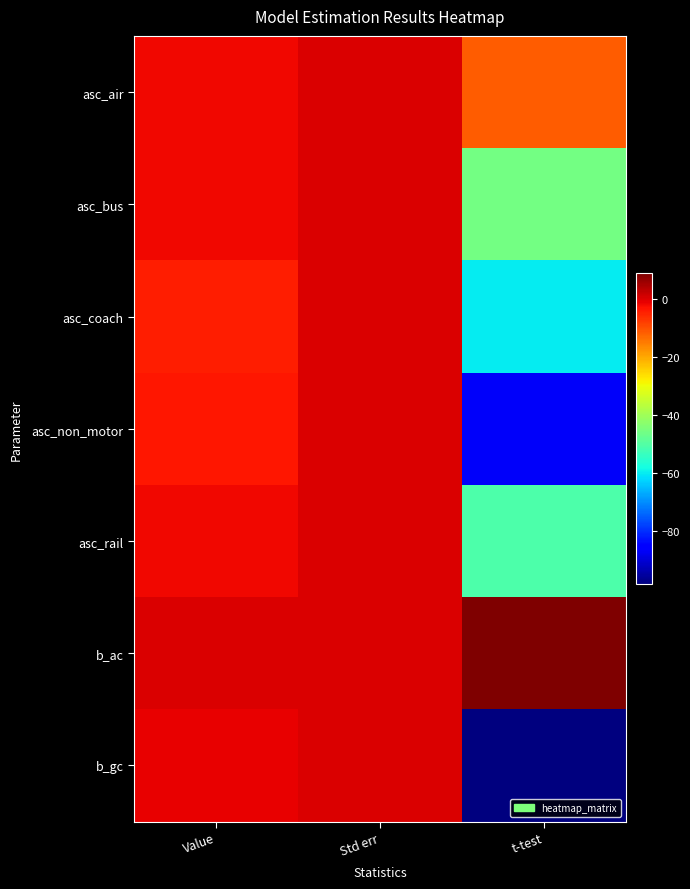

What is the difference between the highest and lowest values at t-test?

107.0